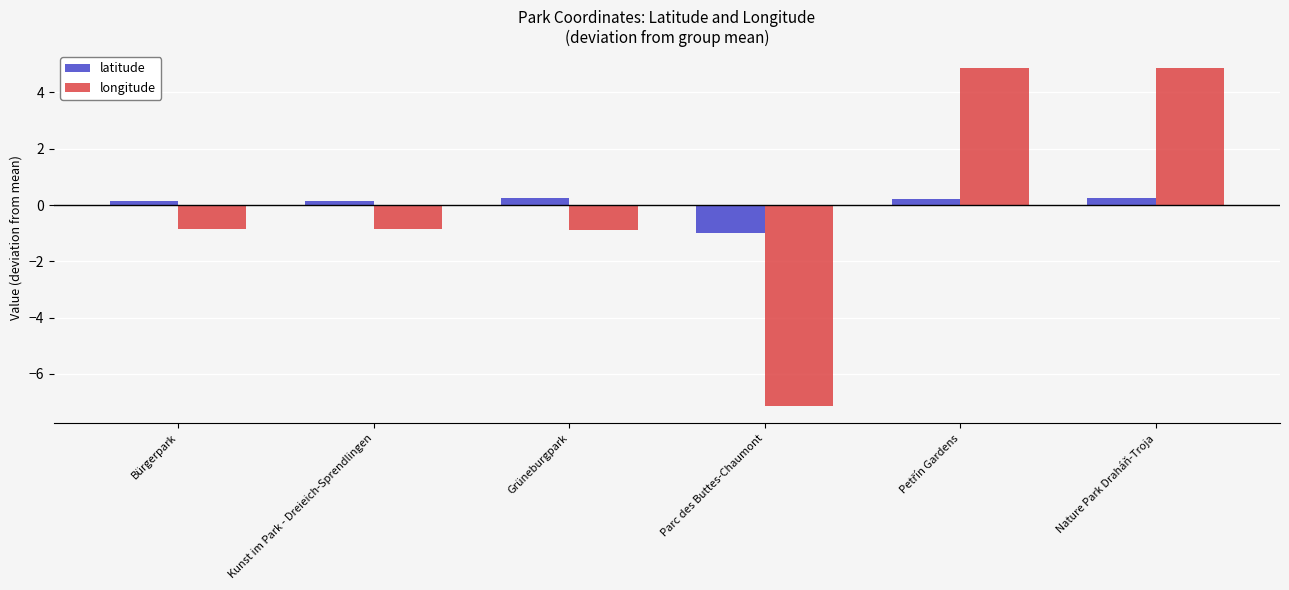

How many groups of bars are there?

6